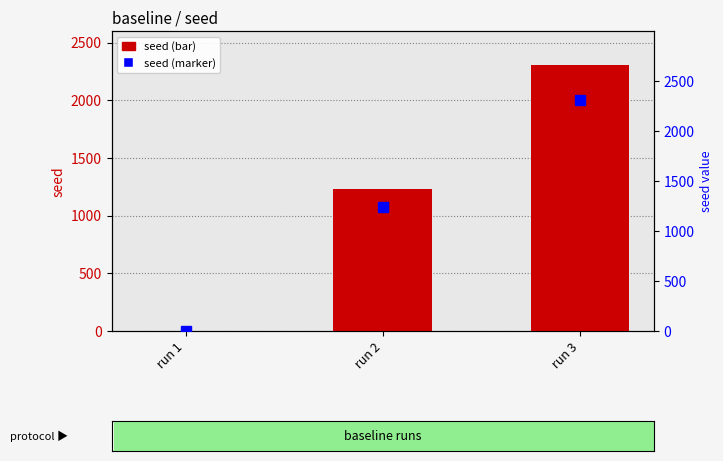

The value of seed value at run 1 is 0. True or false?

True